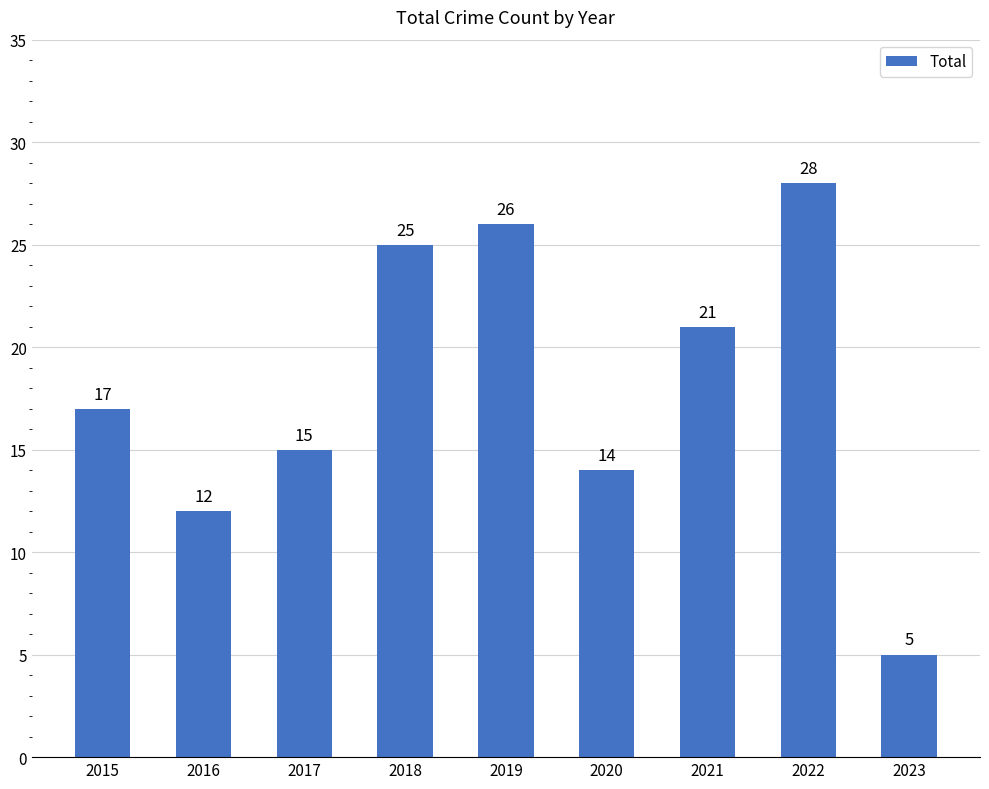

How many values are below 17?

4